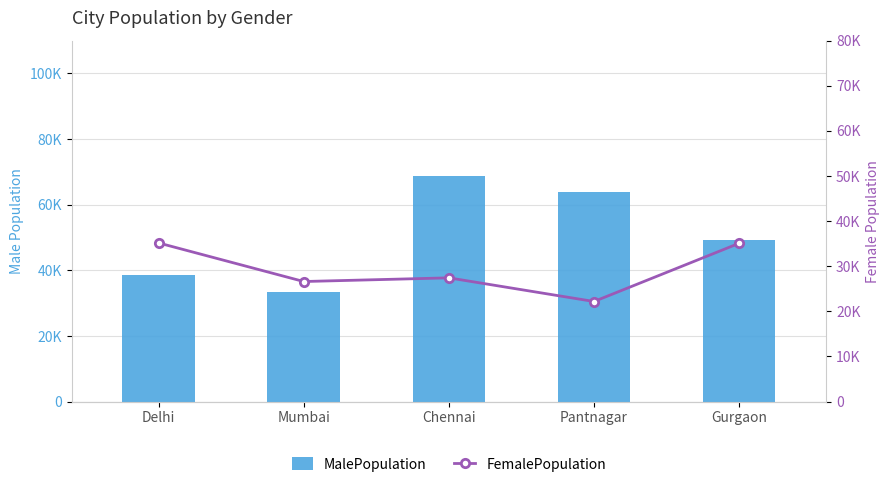

Which category has the highest value in the FemalePopulation series?

Delhi